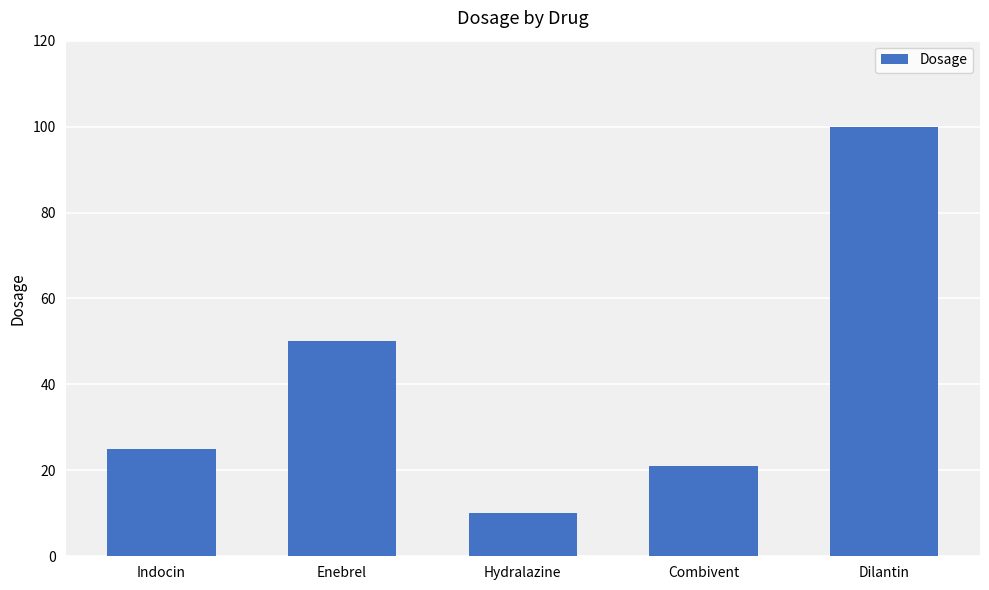

Reading left to right, what are all the values shown in this chart?

Indocin=25	Enebrel=50	Hydralazine=10	Combivent=21	Dilantin=100